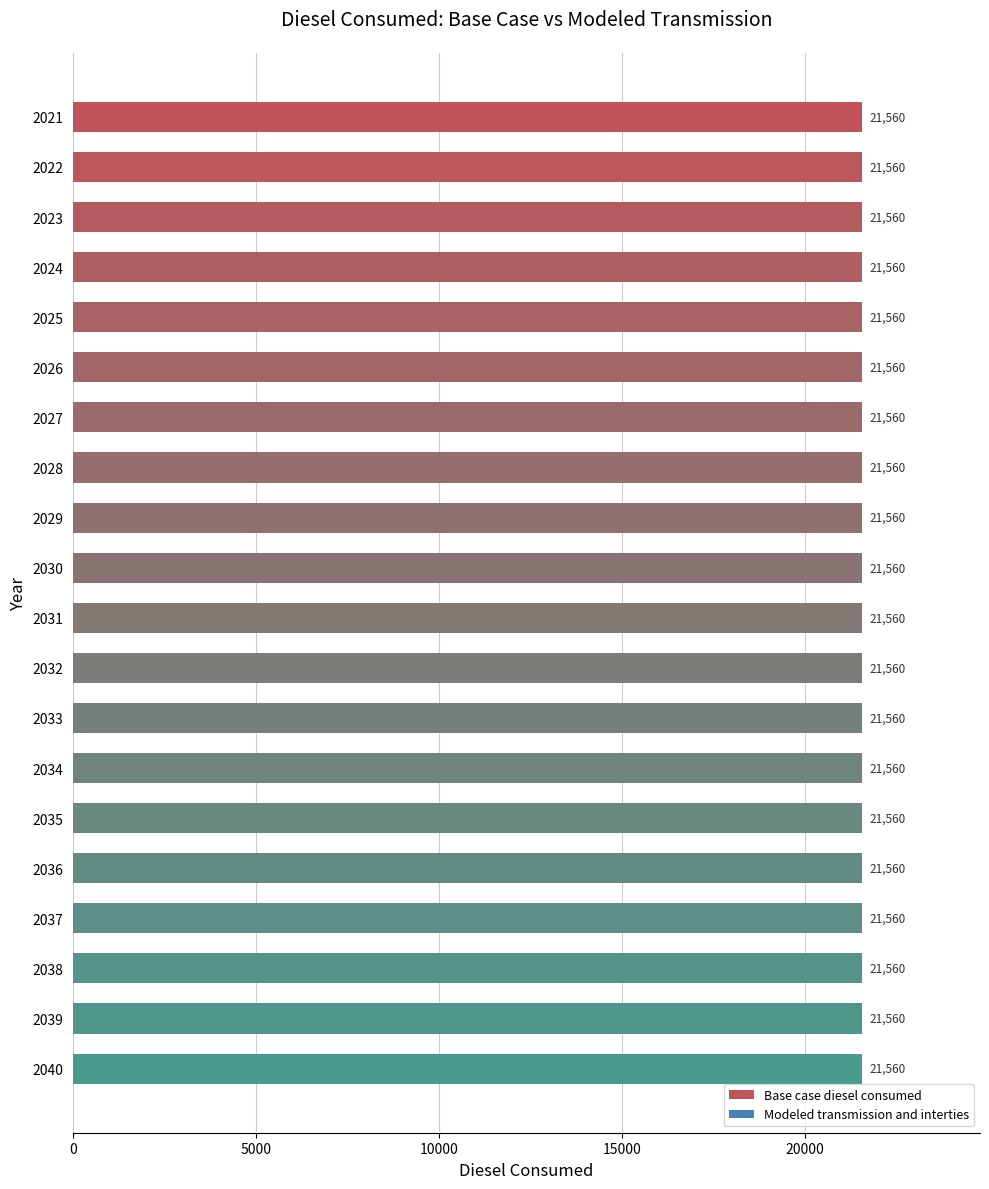

What is the minimum value for Base case diesel consumed?

21560.0